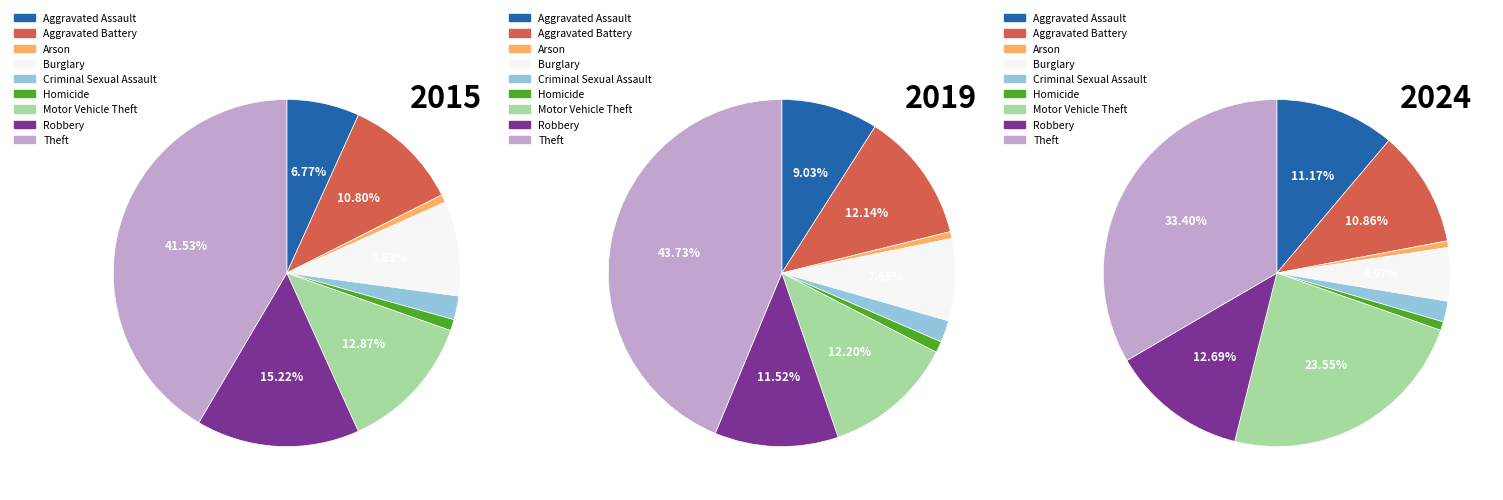

To the nearest percent, what is the difference between the largest and smallest slice percentages?

33%